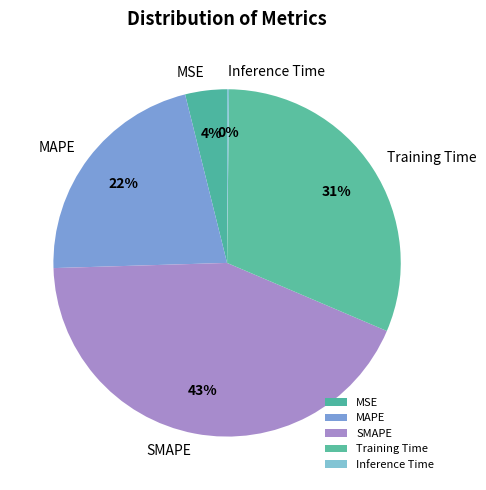

Which slice is the largest?

SMAPE